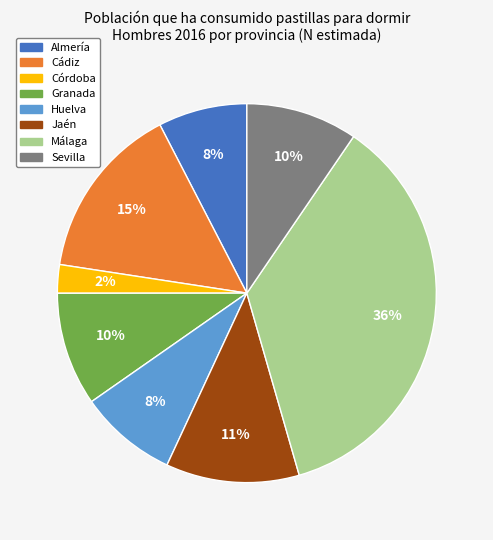

To the nearest percent, what is the difference between the Cádiz and Granada slice percentages?

5%